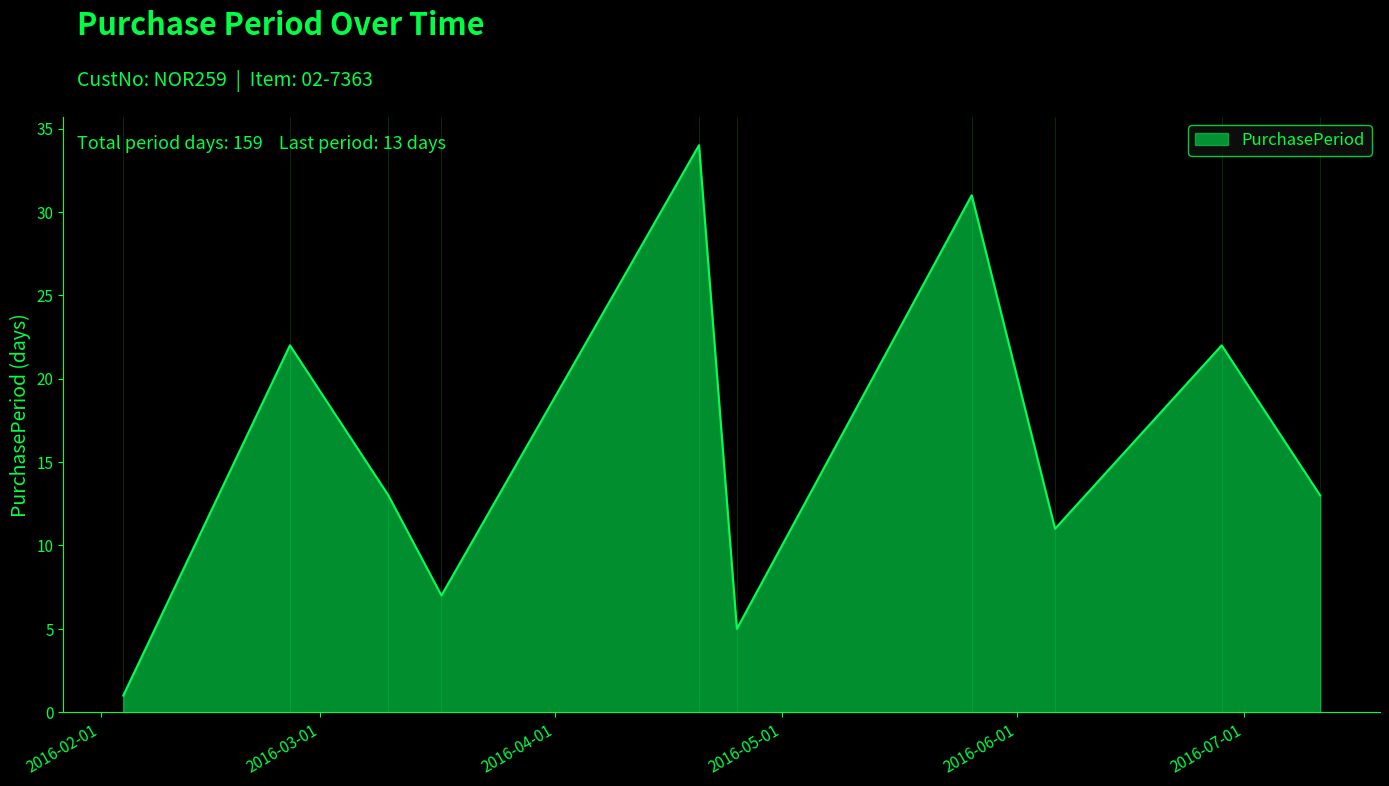

What is the maximum value shown in the chart?

34